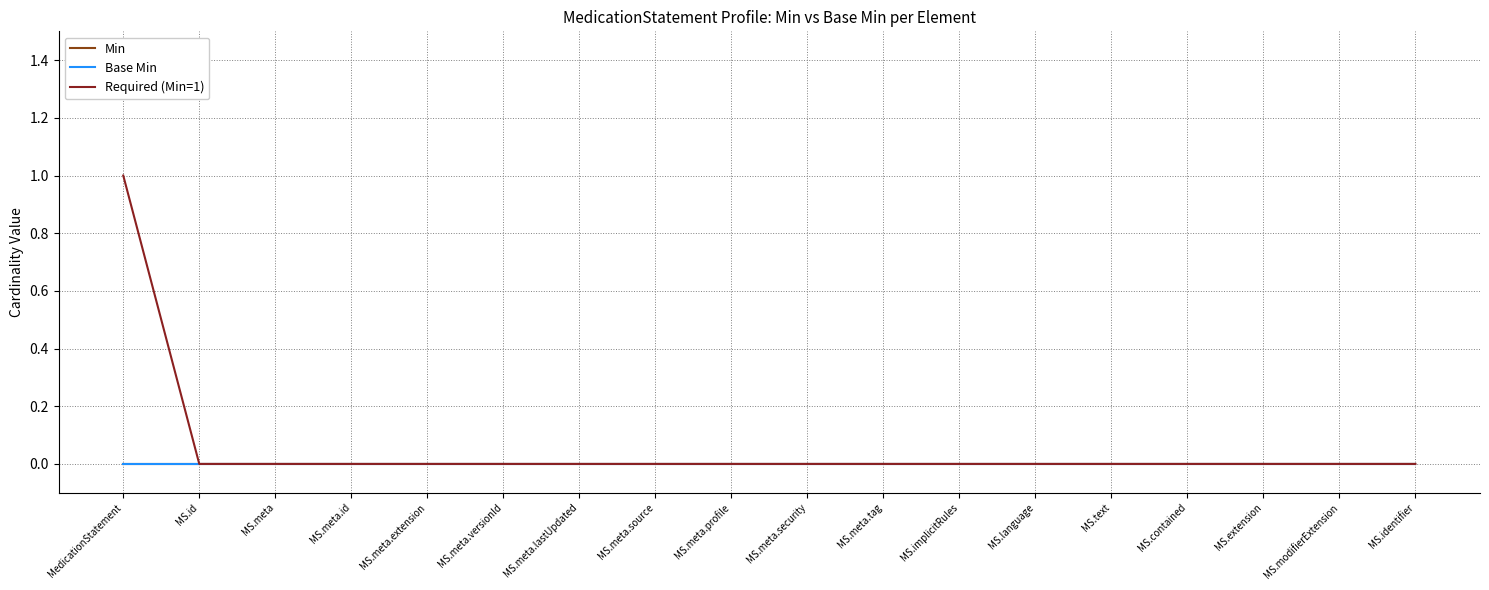

True or false: Base Min and Min cross at least once.

False